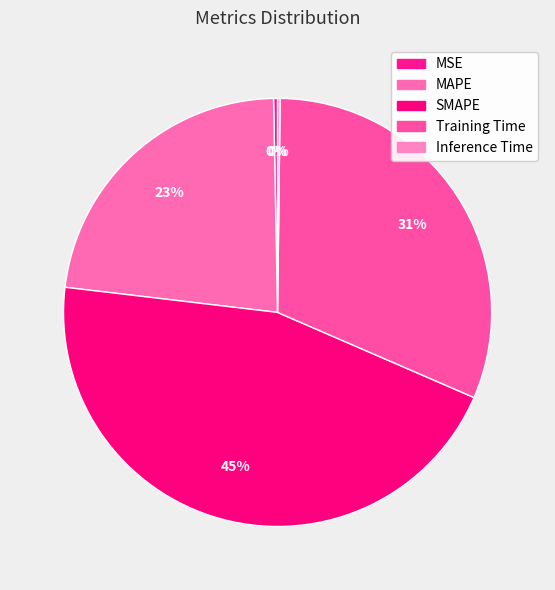

How many segments does this pie chart have?

5